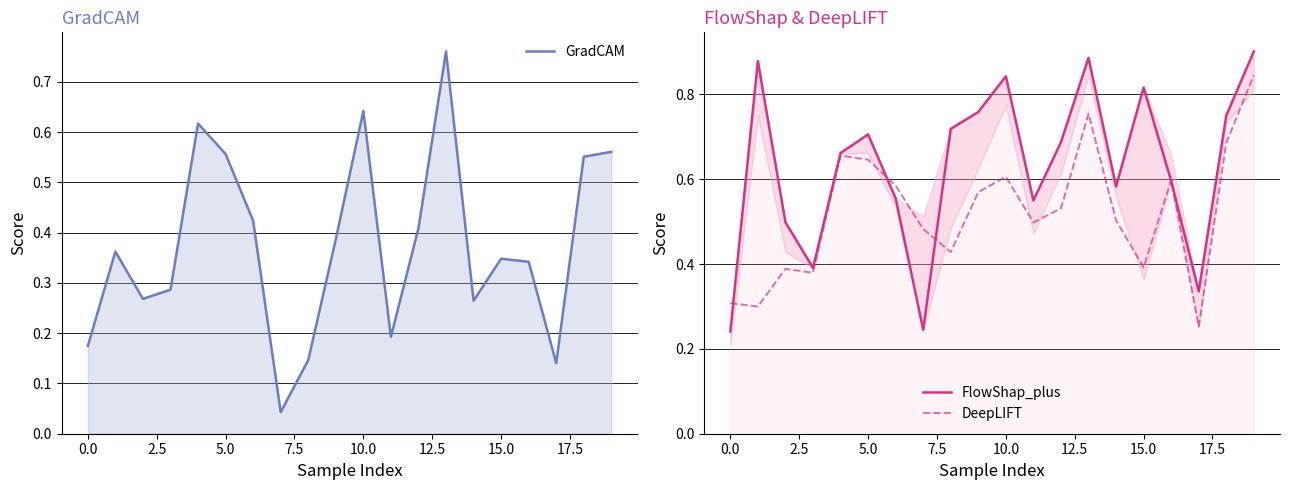

Which series has the largest total across all categories?

FlowShap_plus